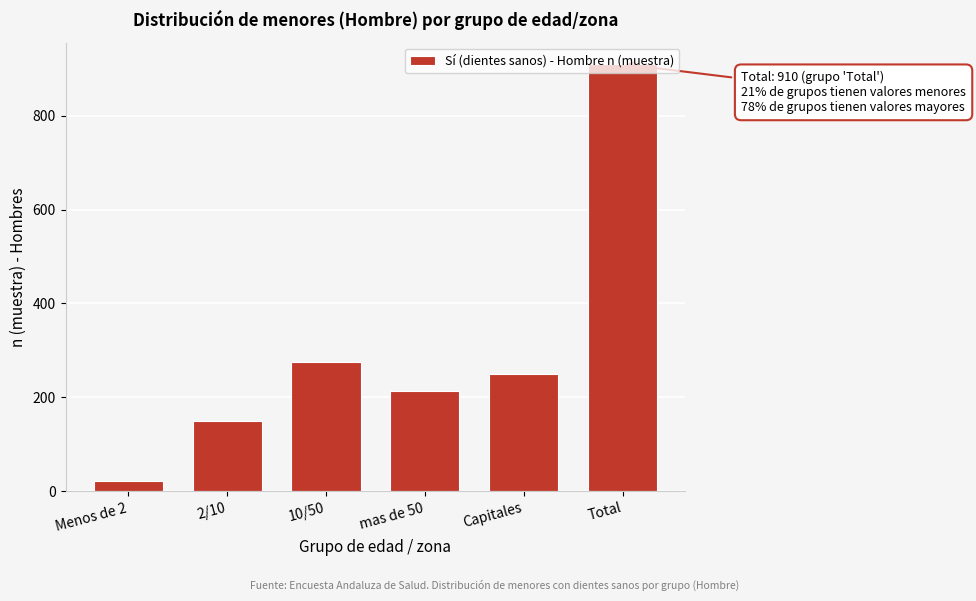

What is the ratio of the value at mas de 50 to the value at Menos de 2?

9.7